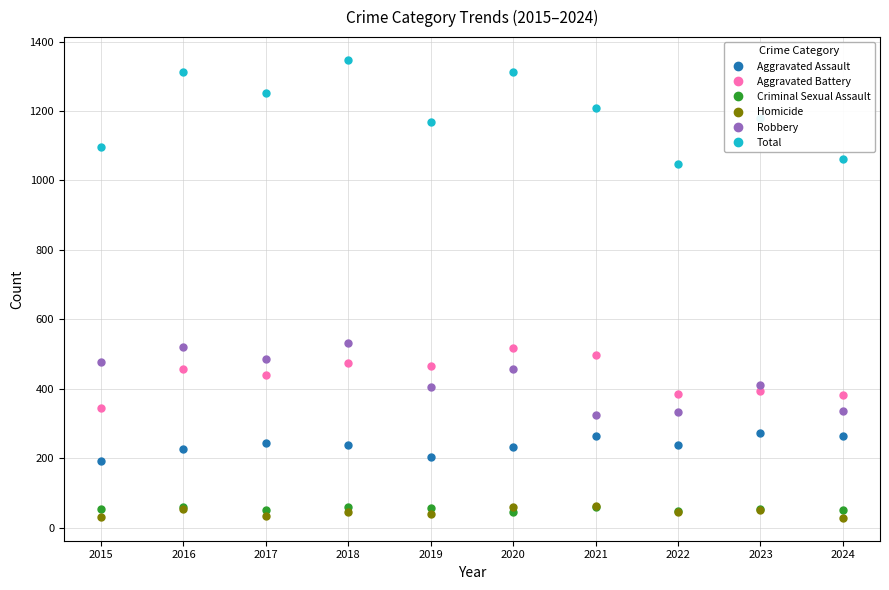

What are all the series names shown in the legend?

Aggravated Assault, Aggravated Battery, Criminal Sexual Assault, Homicide, Robbery, Total